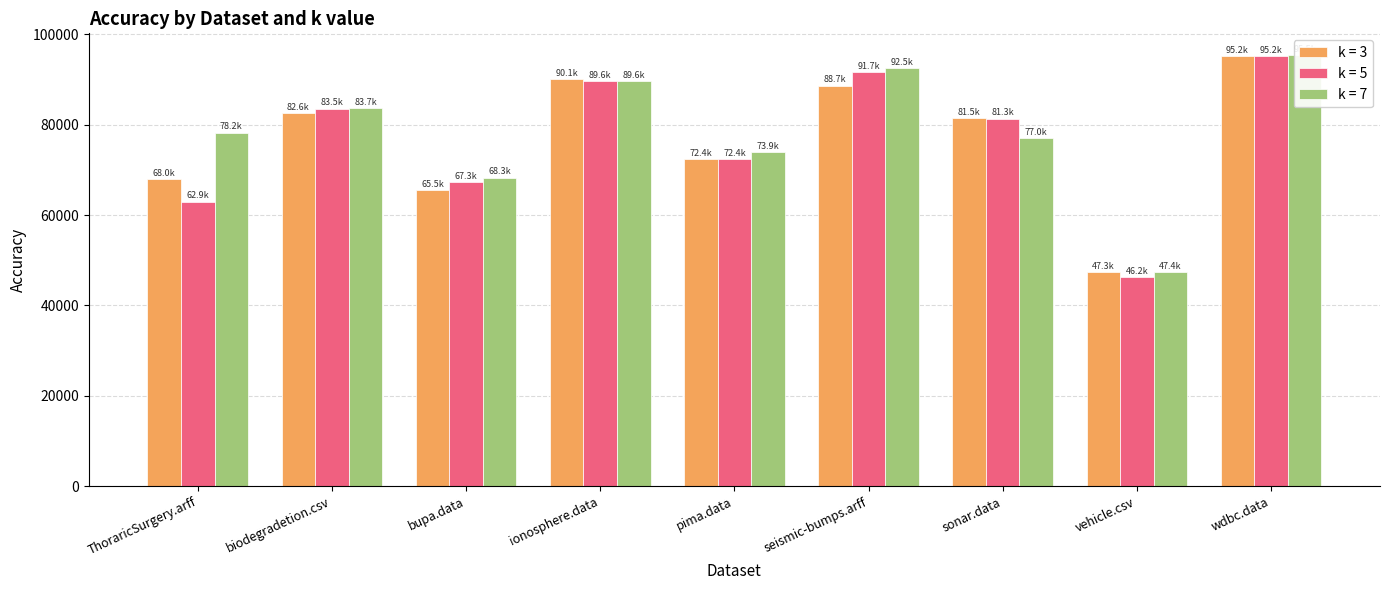

What is the difference between the maximum and second lowest values in the k = 5 series?

32307